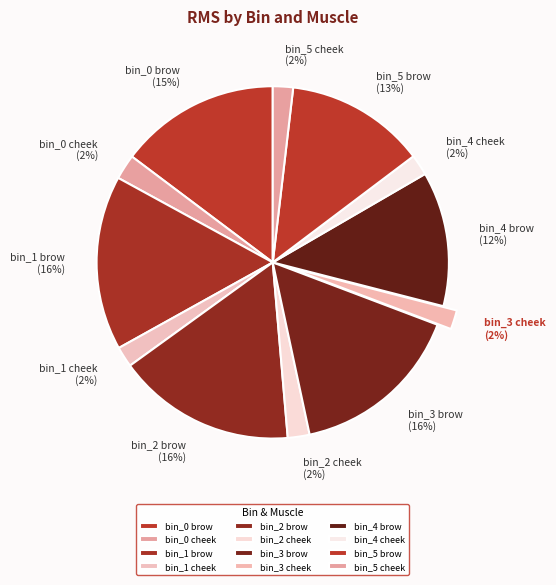

To the nearest percent, what is the difference between the bin_2 cheek and bin_1 brow slice percentages?

14%